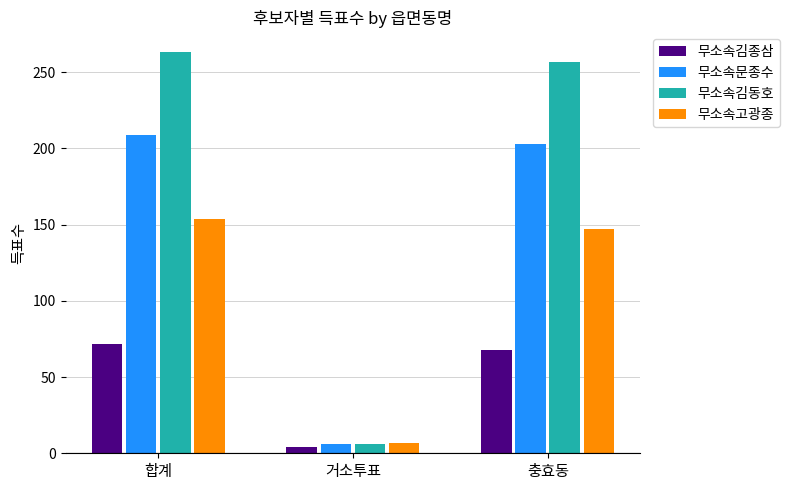

Are the bars grouped side by side (vs. stacked)?

Yes